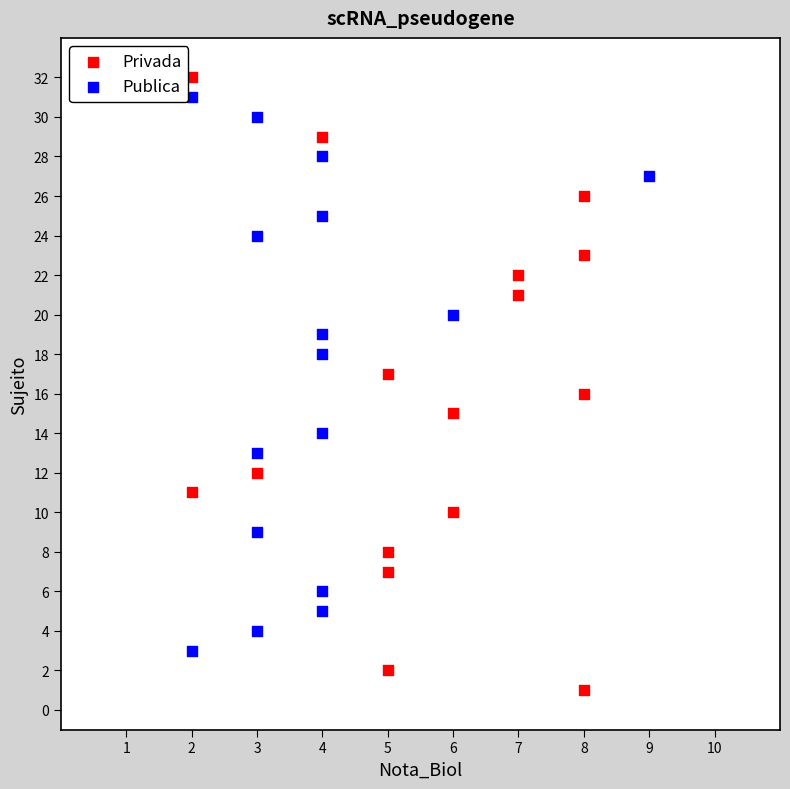

Which series contains the highest Y value?

Privada